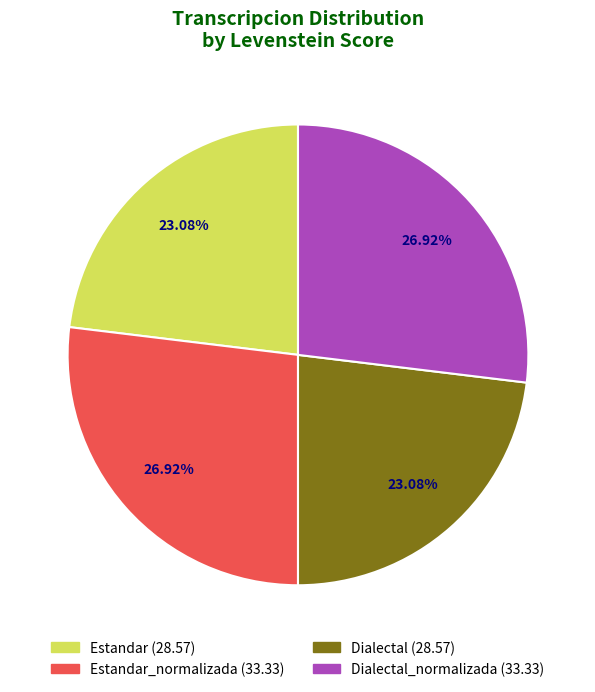

Is there any slice that represents more than half of the pie?

No